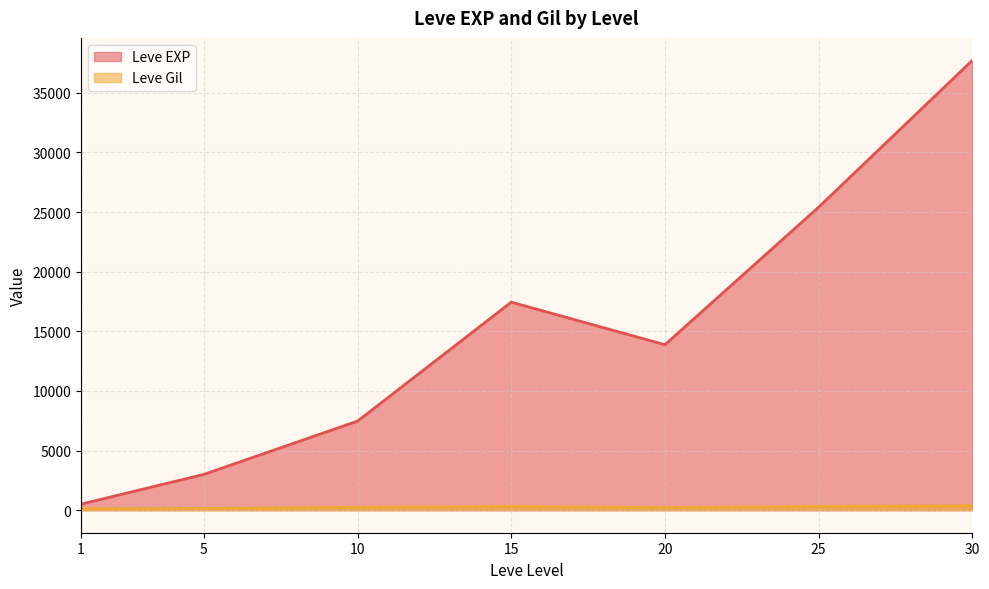

Is the value of Leve Gil at 30 greater than the value of Leve EXP at 10?

No